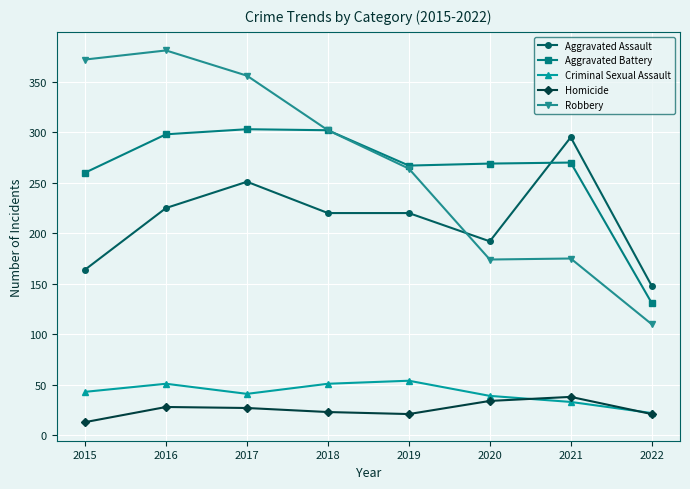

At how many categories does at least one series exceed 210?

7